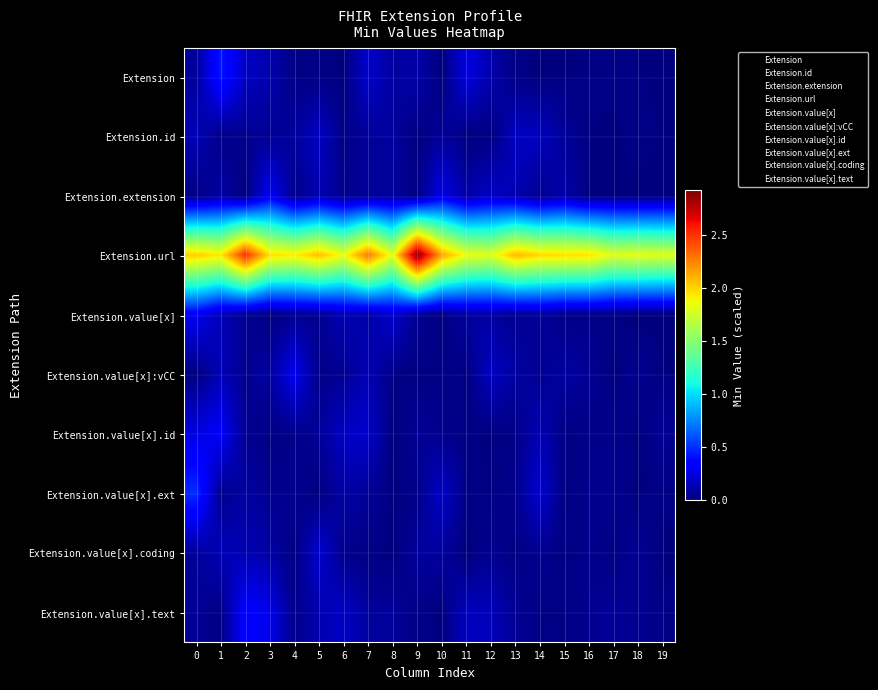

Reading left to right, what are all the values shown in this chart?

Extension: 0=0.1	1=0.4	2=0.2	3=0.1	4=0.0	5=0.0	6=0.0	7=0.2	8=0.1	9=0.1	10=0.0	11=0.3	12=0.1	13=0.0	14=0.0	15=0.0	16=0.0	17=0.0	18=0.0	19=0.0
Extension.id: 0=0.1	1=0.0	2=0.0	3=0.1	4=0.1	5=0.2	6=0.0	7=0.1	8=0.1	9=0.0	10=0.1	11=0.0	12=0.0	13=0.2	14=0.2	15=0.1	16=0.0	17=0.0	18=0.0	19=0.0
Extension.extension: 0=0.0	1=0.1	2=0.0	3=0.3	4=0.0	5=0.1	6=0.0	7=0.1	8=0.1	9=0.0	10=0.3	11=0.1	12=0.2	13=0.1	14=0.0	15=0.1	16=0.0	17=0.0	18=0.0	19=0.0
Extension.url: 0=2.0	1=1.9	2=2.5	3=2.0	4=1.9	5=2.1	6=1.8	7=2.3	8=1.8	9=2.9	10=2.2	11=1.8	12=1.8	13=2.1	14=2.0	15=2.0	16=2.0	17=1.8	18=1.8	19=1.8
Extension.value[x]: 0=0.3	1=0.1	2=0.1	3=0.0	4=0.0	5=0.0	6=0.1	7=0.1	8=0.2	9=0.1	10=0.0	11=0.1	12=0.1	13=0.0	14=0.1	15=0.0	16=0.0	17=0.0	18=0.0	19=0.0
Extension.value[x]:vCC: 0=0.0	1=0.1	2=0.1	3=0.1	4=0.3	5=0.0	6=0.1	7=0.1	8=0.0	9=0.0	10=0.0	11=0.0	12=0.2	13=0.1	14=0.1	15=0.1	16=0.1	17=0.0	18=0.0	19=0.0
Extension.value[x].id: 0=0.2	1=0.3	2=0.1	3=0.0	4=0.0	5=0.1	6=0.2	7=0.2	8=0.0	9=0.1	10=0.0	11=0.0	12=0.0	13=0.0	14=0.1	15=0.0	16=0.0	17=0.0	18=0.0	19=0.1
Extension.value[x].ext: 0=0.5	1=0.0	2=0.1	3=0.0	4=0.0	5=0.0	6=0.1	7=0.1	8=0.0	9=0.0	10=0.2	11=0.0	12=0.0	13=0.0	14=0.2	15=0.0	16=0.0	17=0.0	18=0.0	19=0.0
Extension.value[x].coding: 0=0.1	1=0.1	2=0.1	3=0.1	4=0.0	5=0.2	6=0.0	7=0.0	8=0.0	9=0.1	10=0.1	11=0.0	12=0.0	13=0.0	14=0.1	15=0.0	16=0.0	17=0.0	18=0.1	19=0.0
Extension.value[x].text: 0=0.1	1=0.0	2=0.4	3=0.3	4=0.0	5=0.1	6=0.2	7=0.1	8=0.1	9=0.0	10=0.0	11=0.2	12=0.1	13=0.1	14=0.0	15=0.0	16=0.0	17=0.1	18=0.0	19=0.0